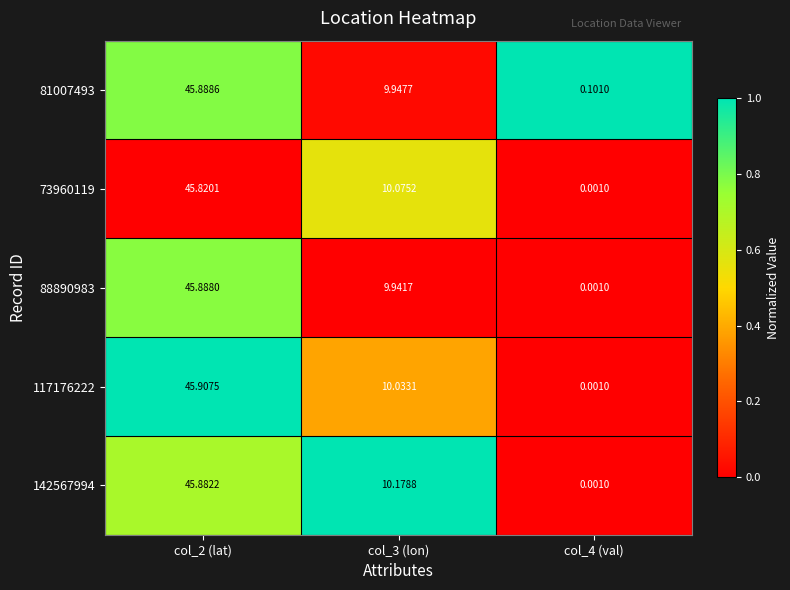

Is the value of 117176222 at col_2 (lat) greater than the value of 142567994 at col_2 (lat)?

Yes